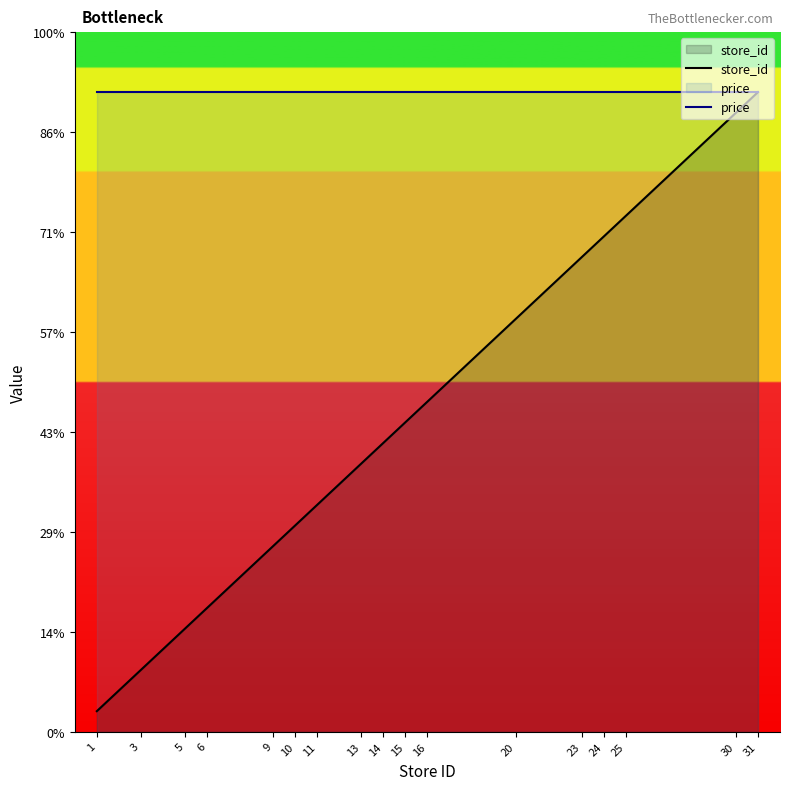

How many series are shown in this chart?

2